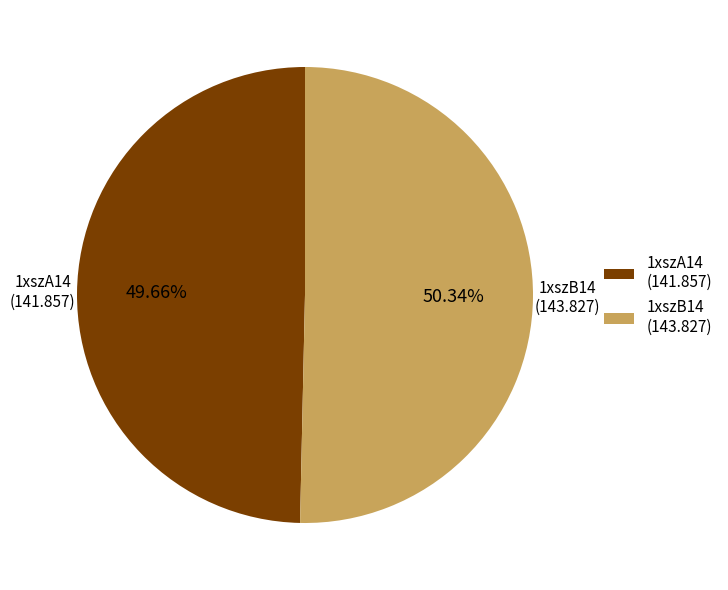

Is the sum of 1xszB14 and 1xszA14 greater than half?

Yes